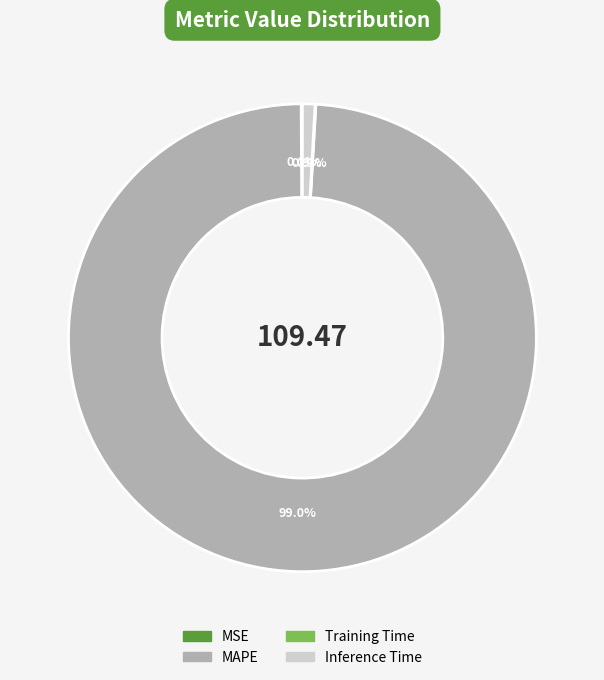

What percentage is NOT represented by Inference Time?

99.1%